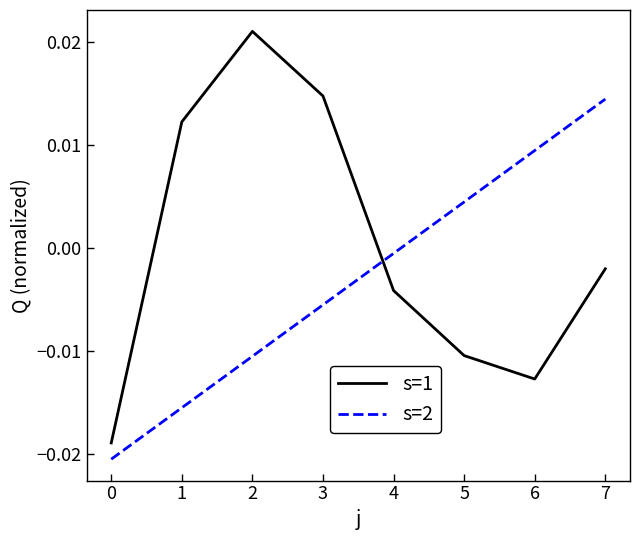

At which category is the sum across all series the highest?

7